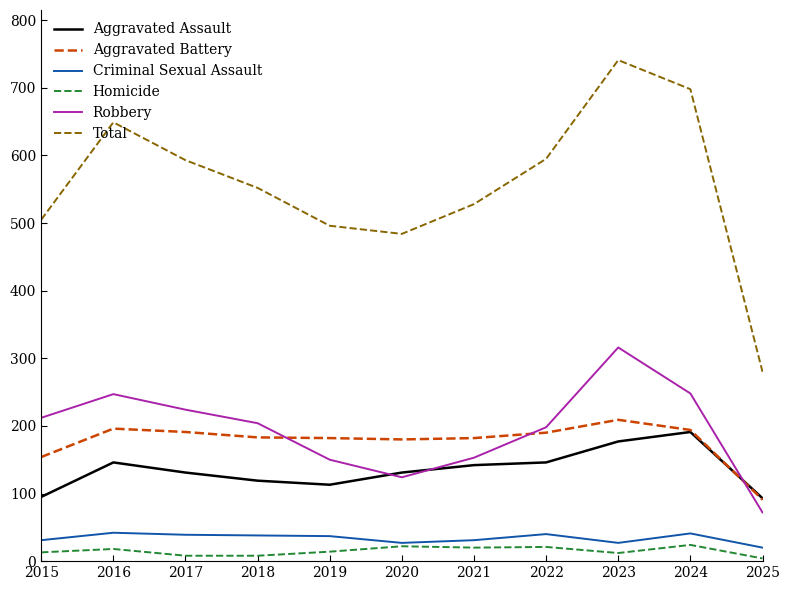

Where does the Homicide series first go above 14?

2016